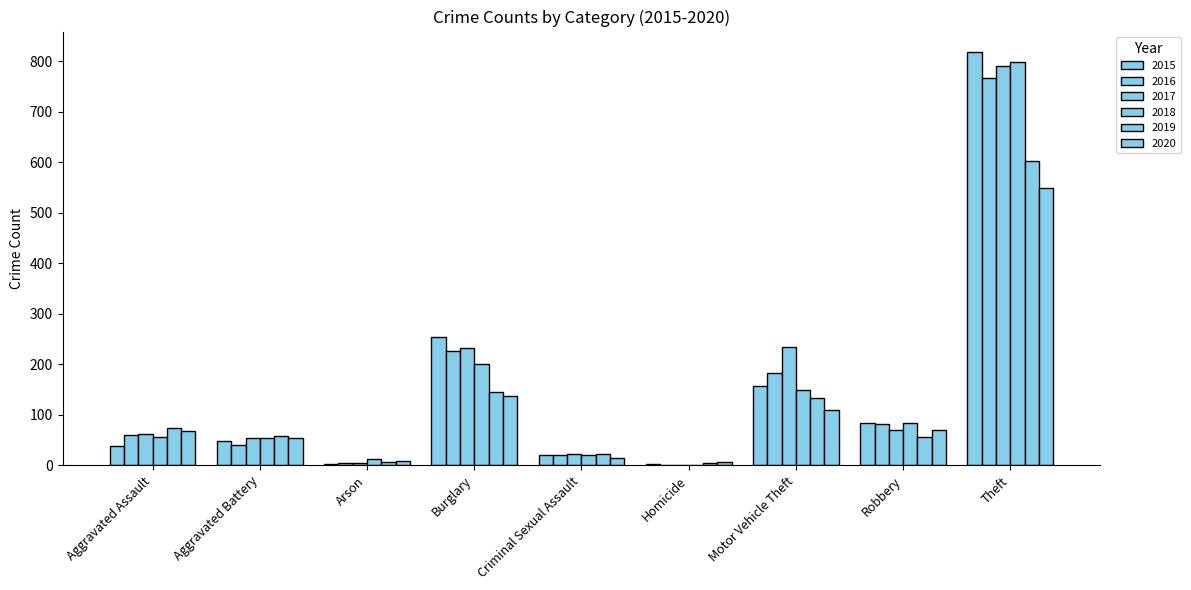

How many groups of bars are there?

9